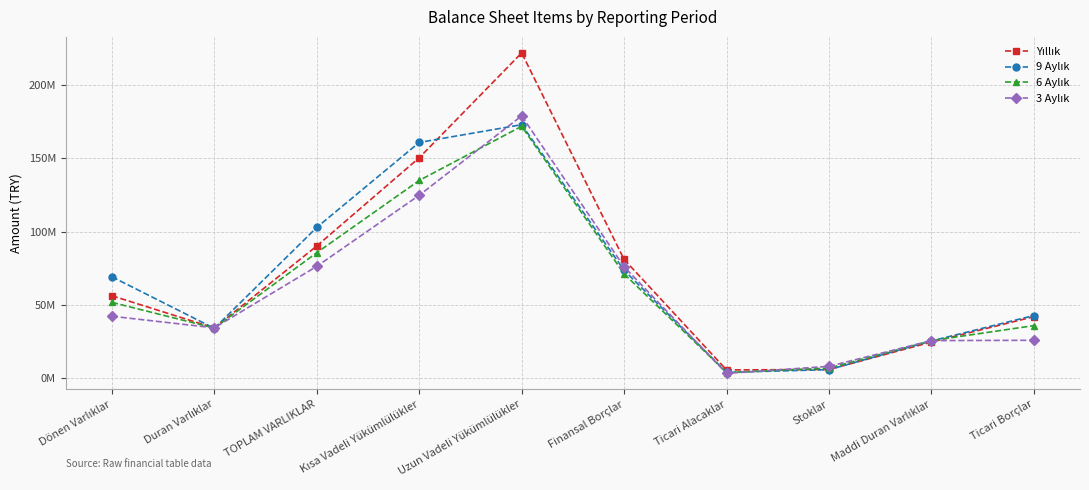

Where is 9 Aylık nearest to the value 88384383?

TOPLAM VARLIKLAR